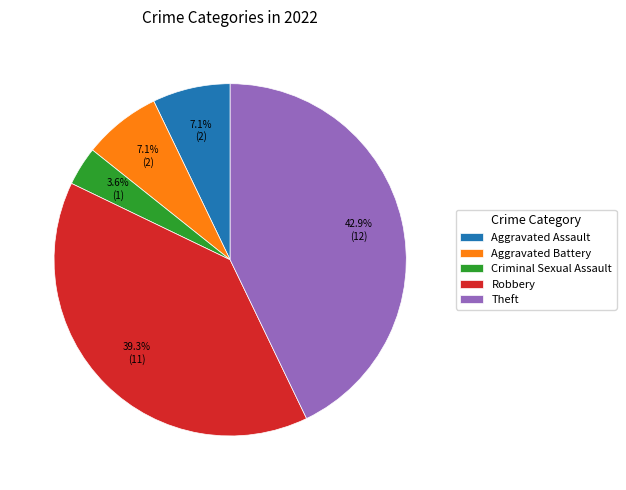

The Criminal Sexual Assault slice represents 11% of the pie. True or false?

False